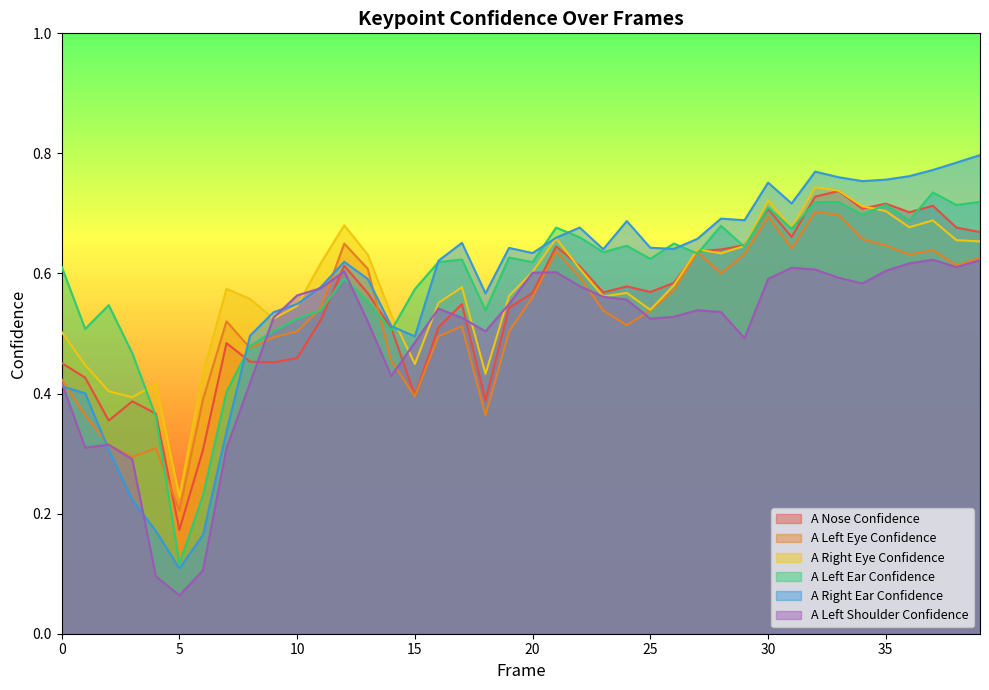

How many intersections are there between a_right_eye_confidence and a_nose_confidence?

5